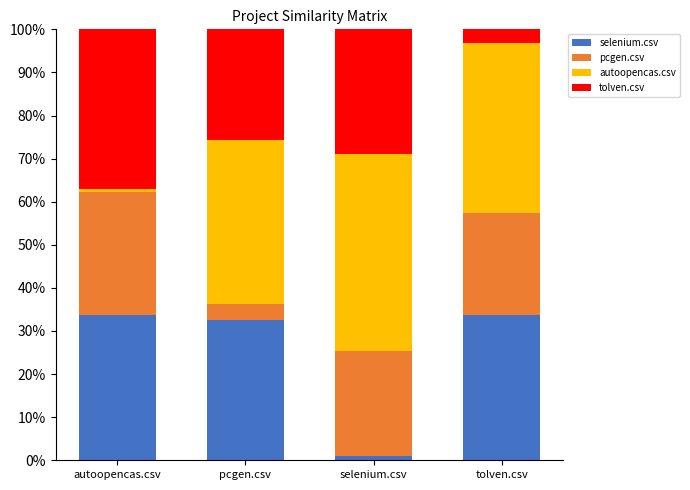

What is the average value of the pcgen.csv series?

20.1